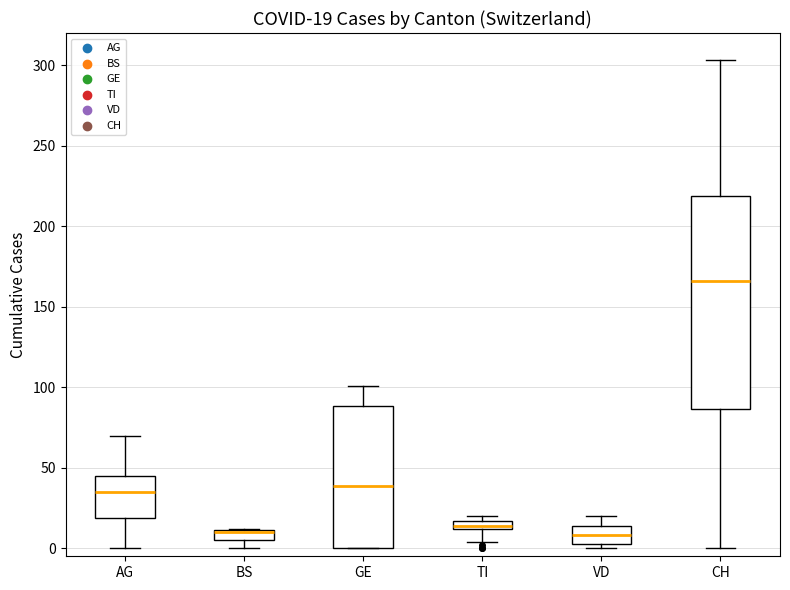

Which box is the tallest, from its lower edge to its upper edge?

CH